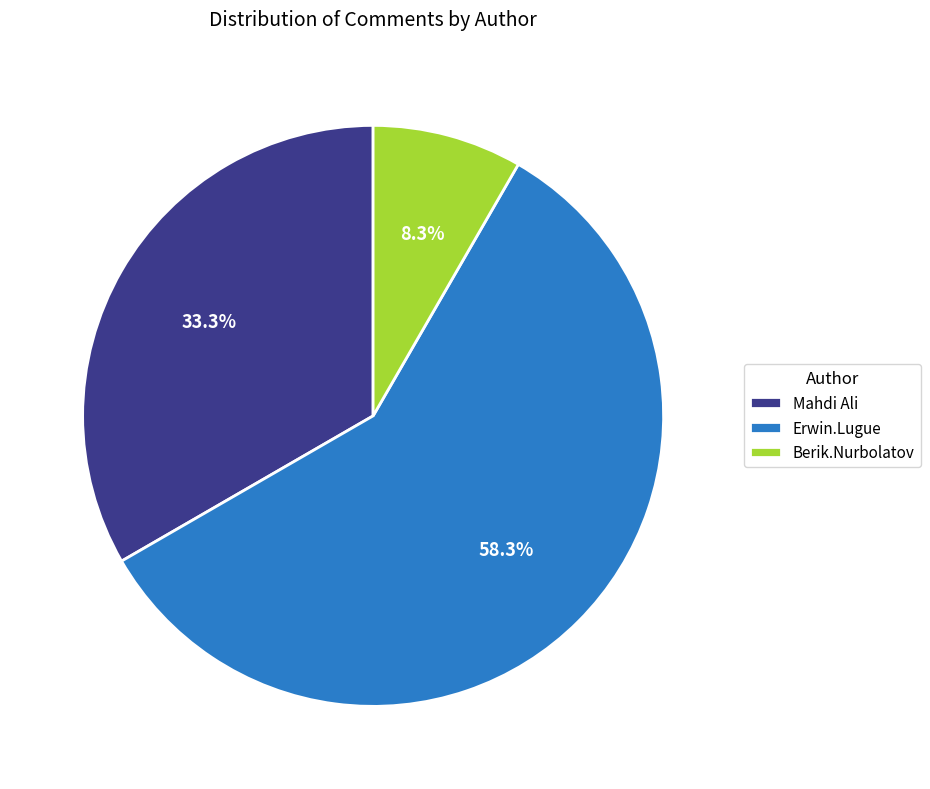

To the nearest percent, what portion does Erwin.Lugue represent?

58%